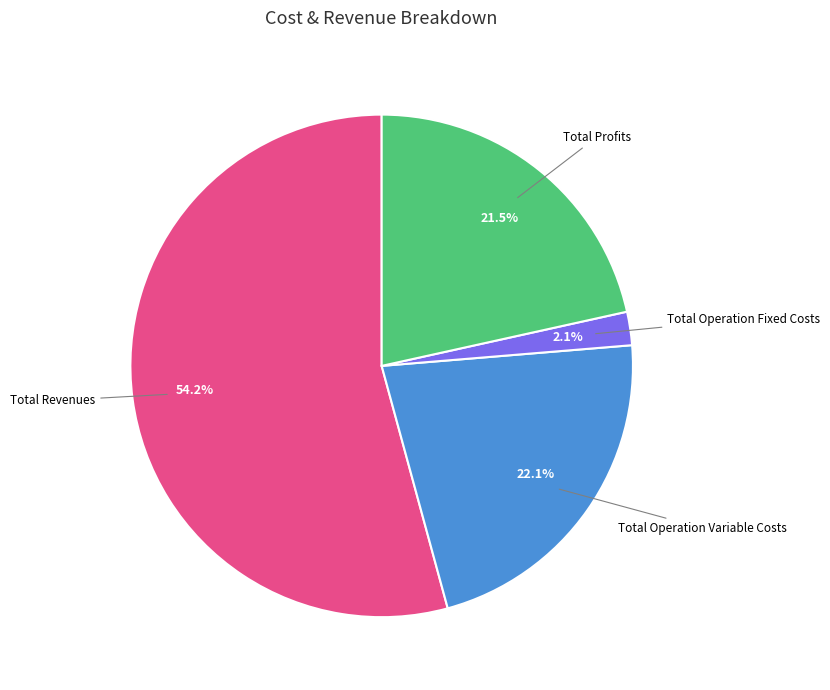

What is the smallest slice in the pie chart?

Total Operation Fixed Costs